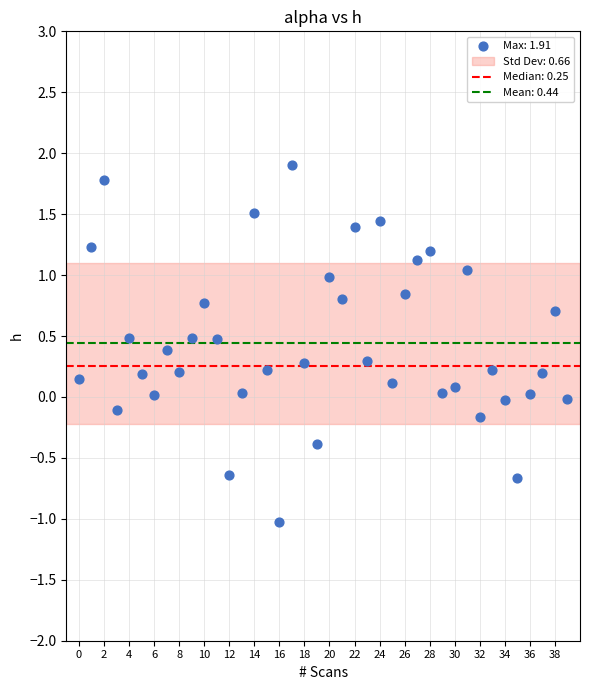

What is the range of Y values (max minus min)?

2.9